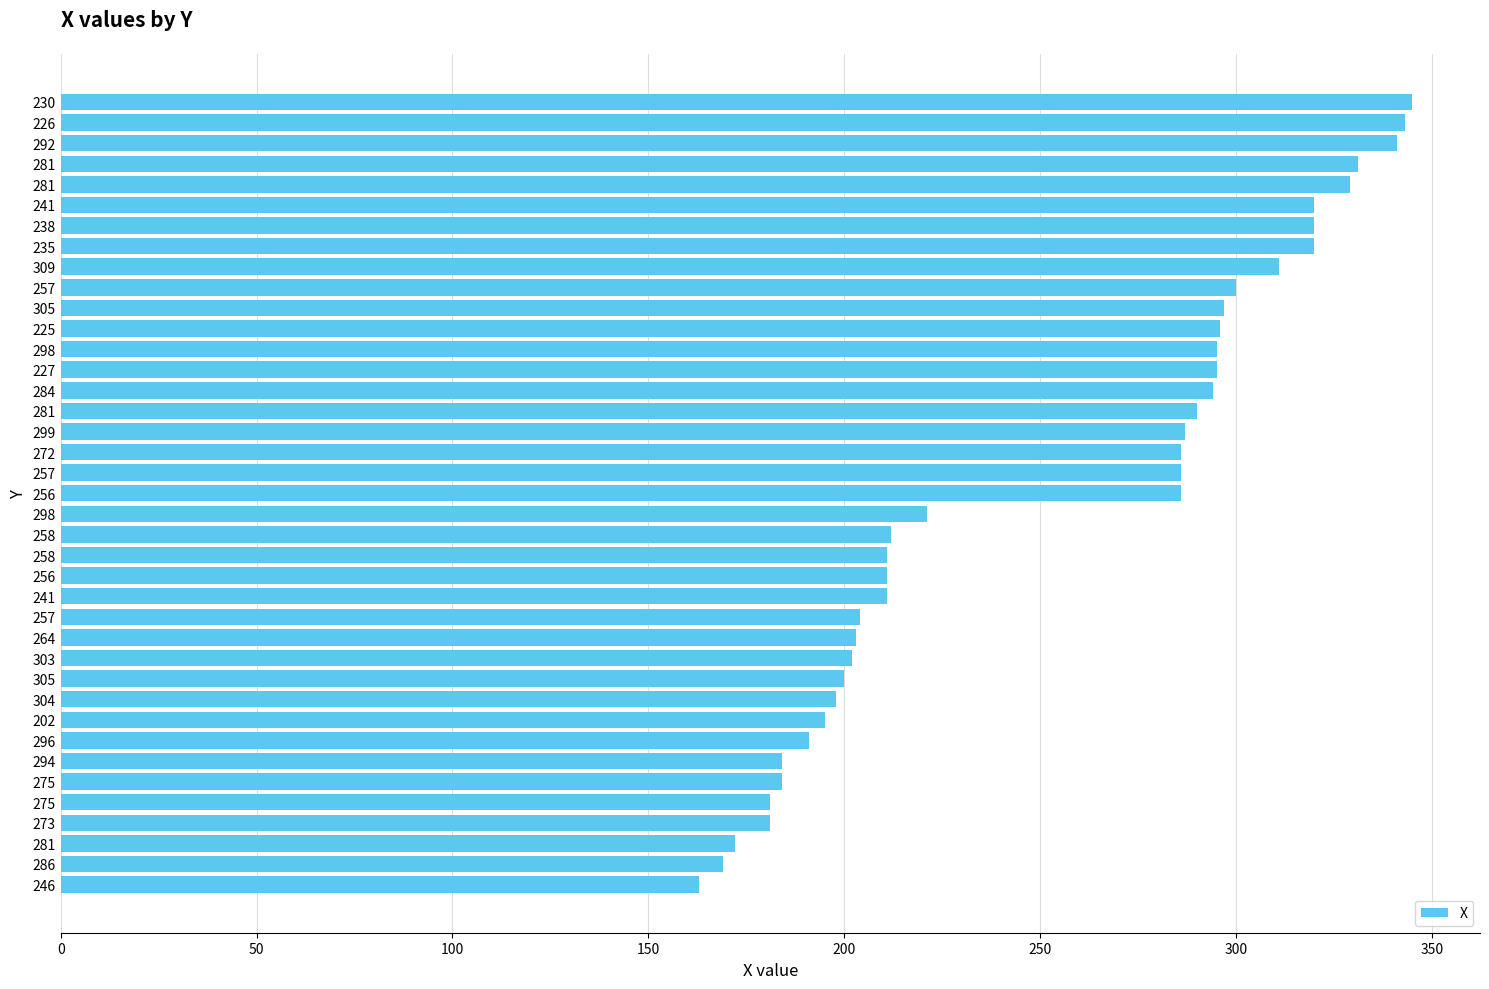

Count the number of categories in the chart.

39